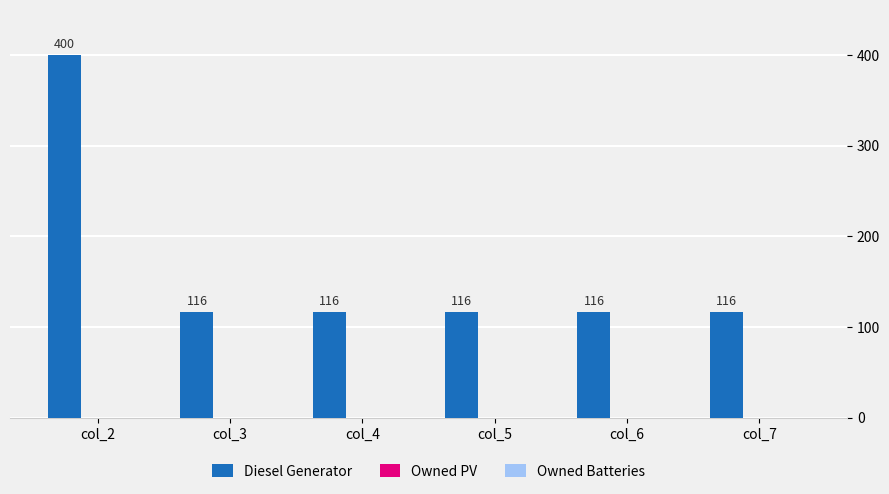

What is the smallest value displayed?

116